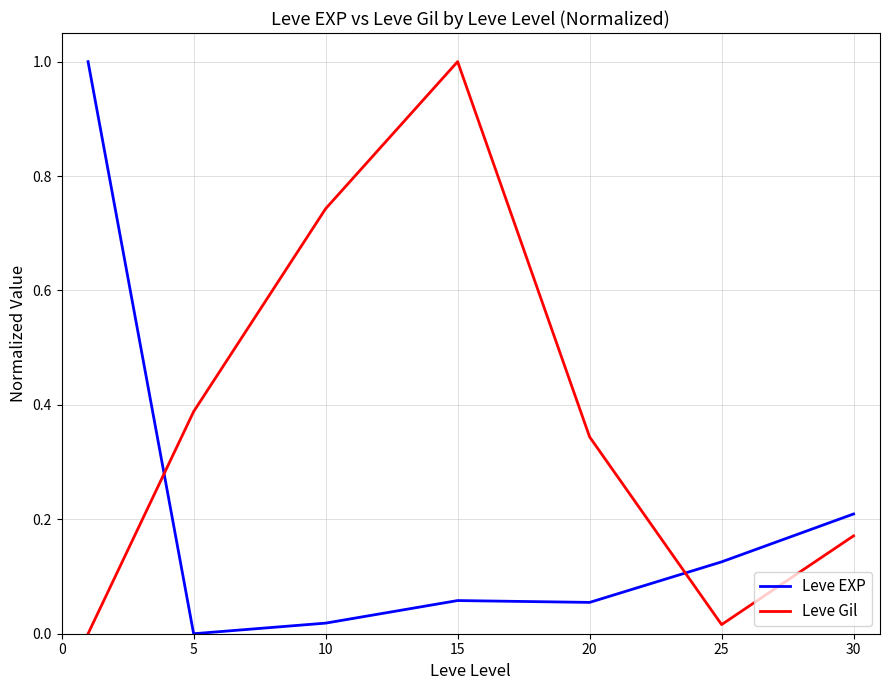

What are all the series names shown in the legend?

Leve EXP, Leve Gil